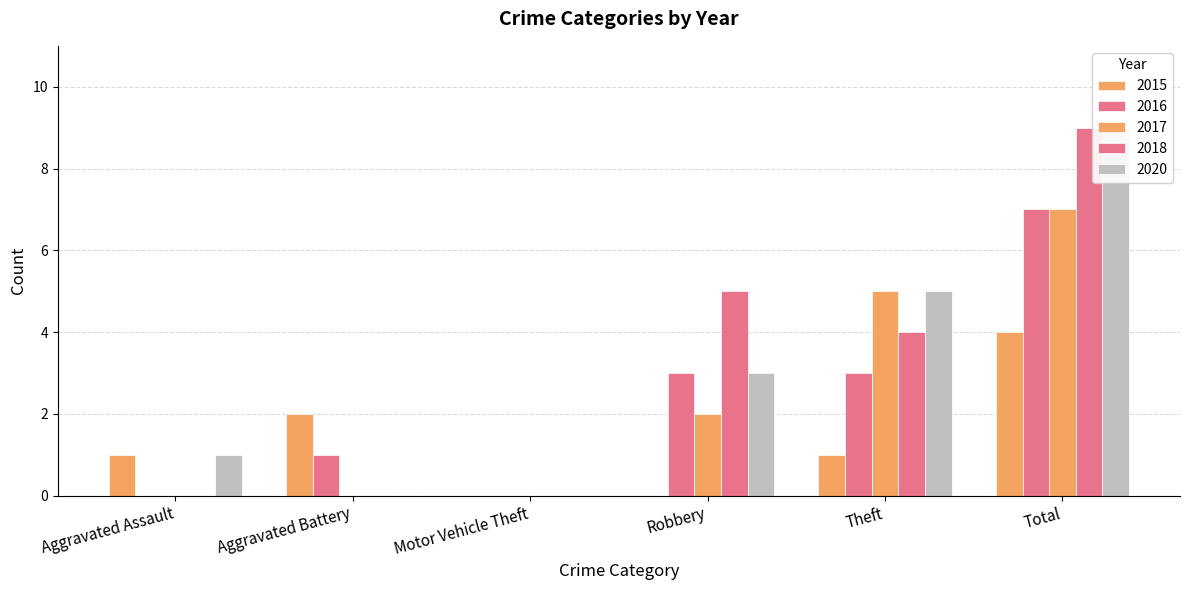

At how many categories does at least one series exceed 6?

1